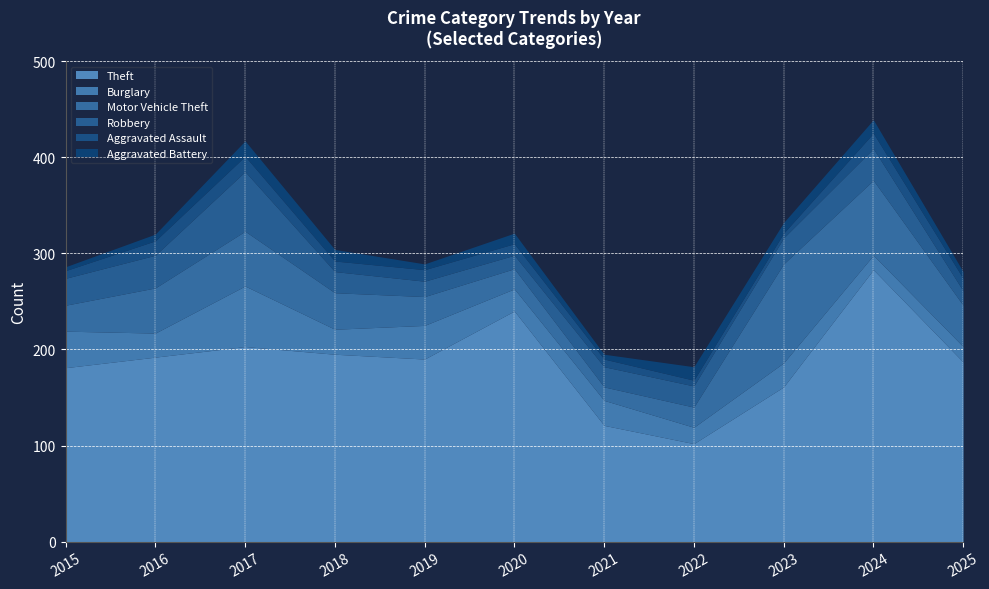

At which label is Theft closest to 192?

2016